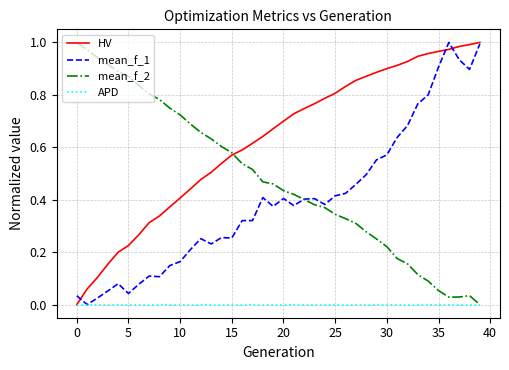

Which series has the largest total across all categories?

HV